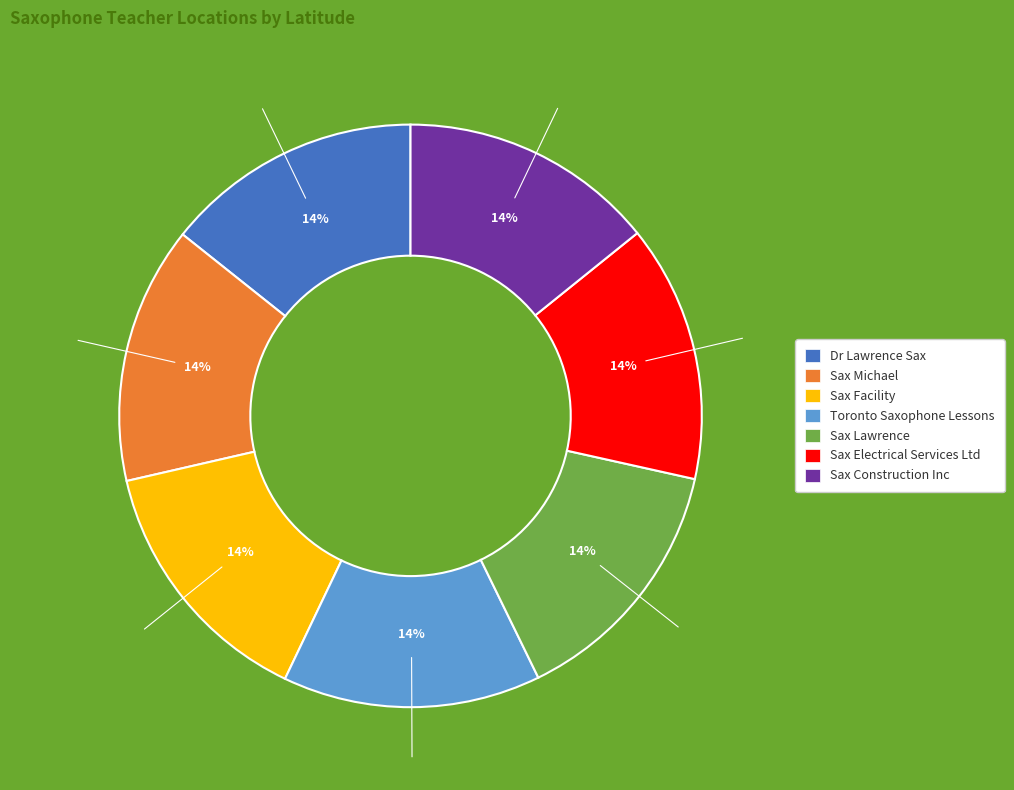

Do Sax Construction Inc and Sax Lawrence together represent more than half of the pie?

No